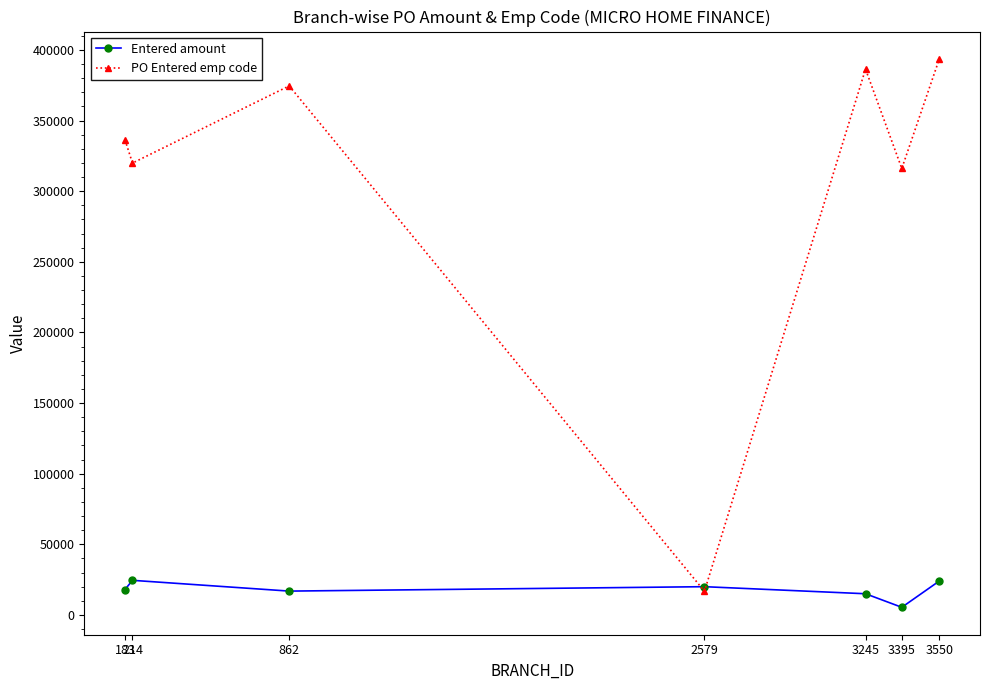

Which series has the largest total across all categories?

PO Entered emp code